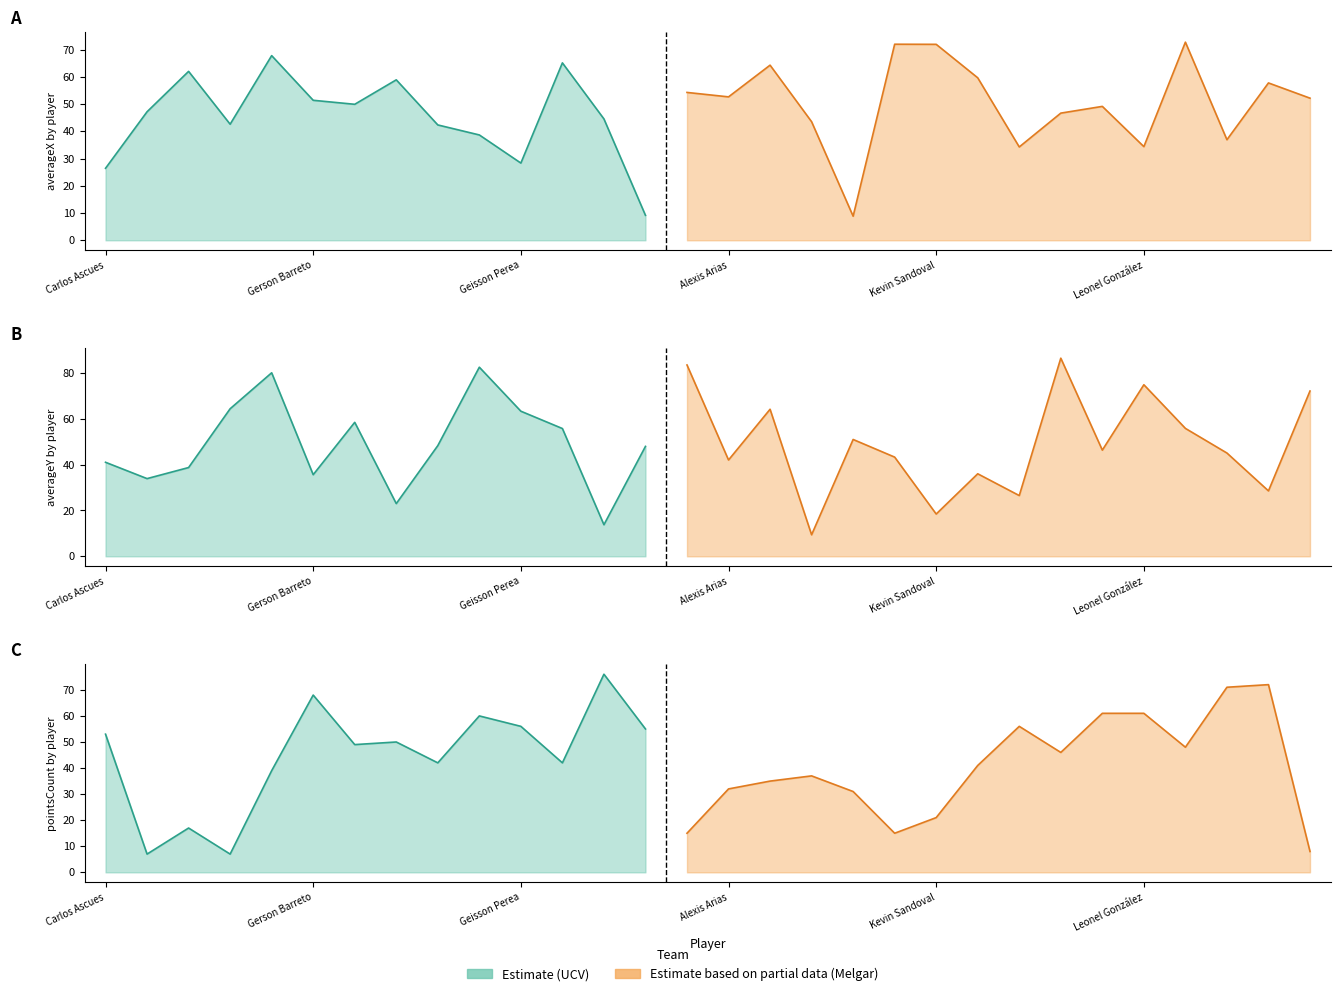

Between which two adjacent categories do pointsCount and averageX first intersect?

Carlos Ascues and Óscar Barreto